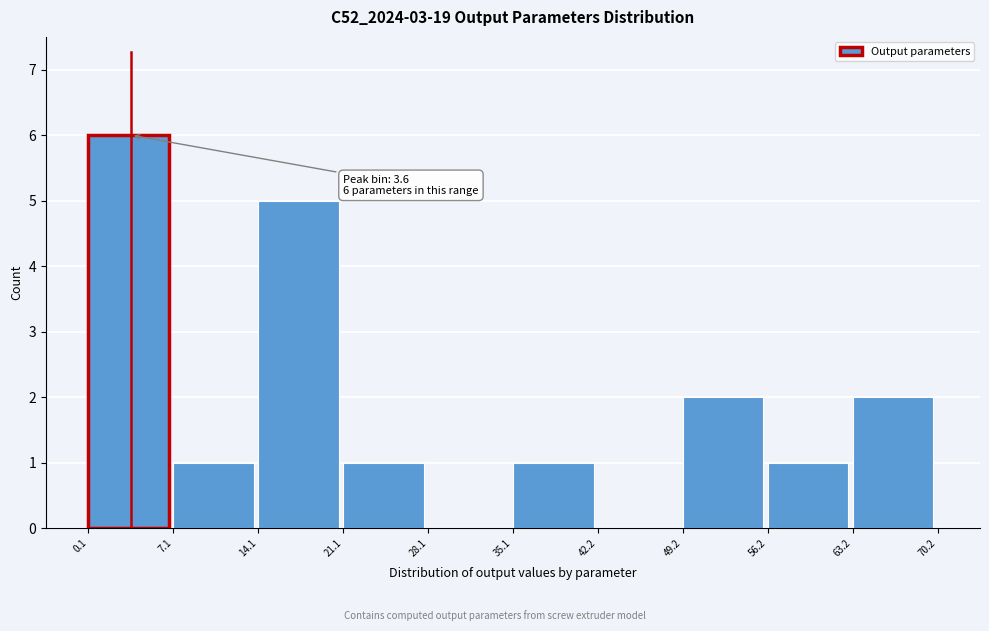

Over which range of the x-axis is the bar tallest?

0.1 to 7.1